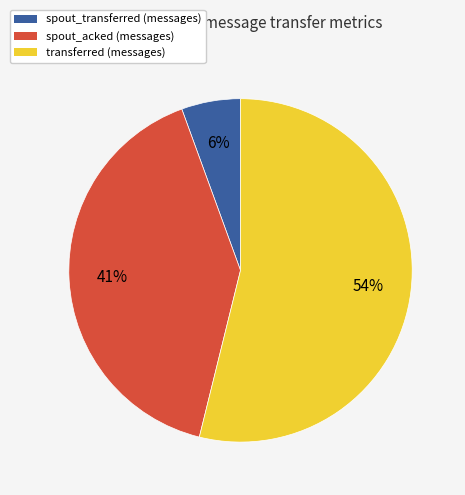

Is there any slice that represents more than half of the pie?

Yes